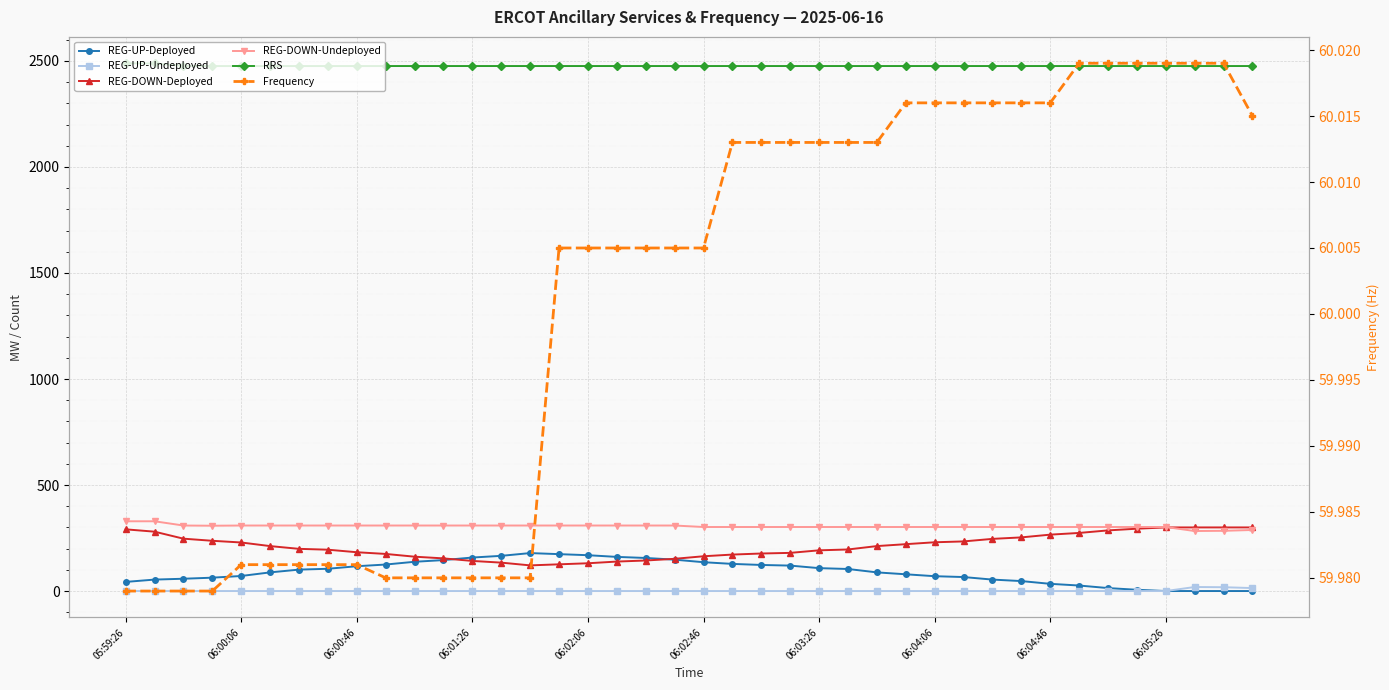

Between which two adjacent categories do REG-DOWN-Undeployed and REG-DOWN-Deployed first intersect?

36 and 37